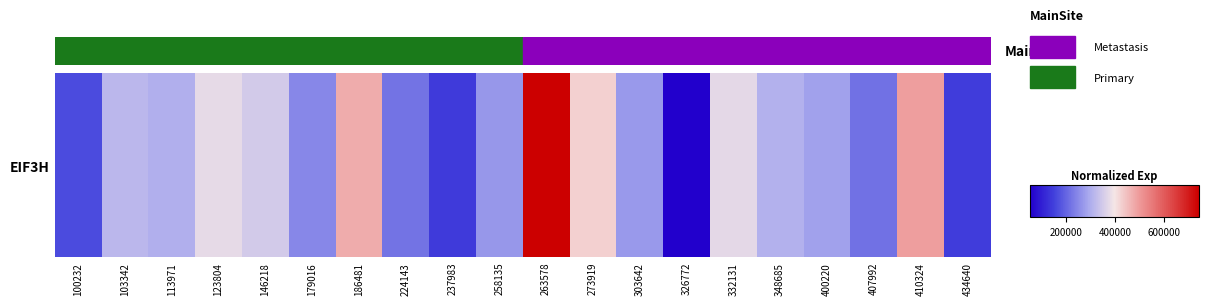

Count the number of data series in this chart.

1